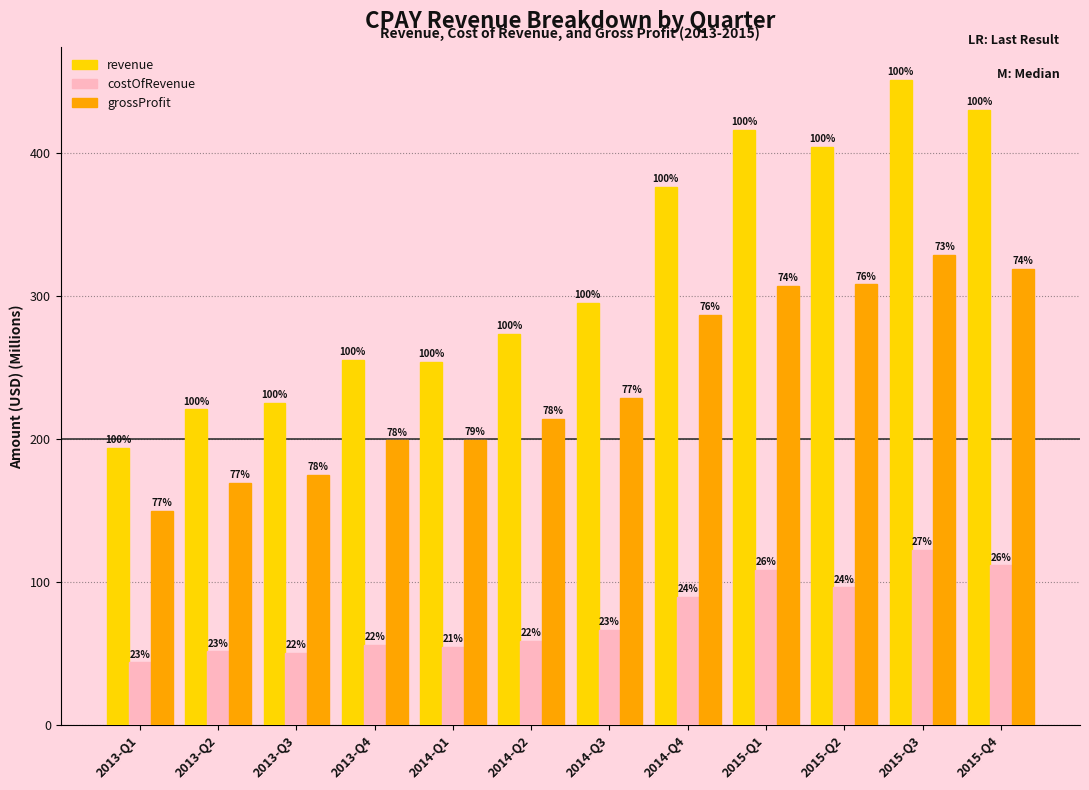

What are all the series names shown in the legend?

revenue, costOfRevenue, grossProfit